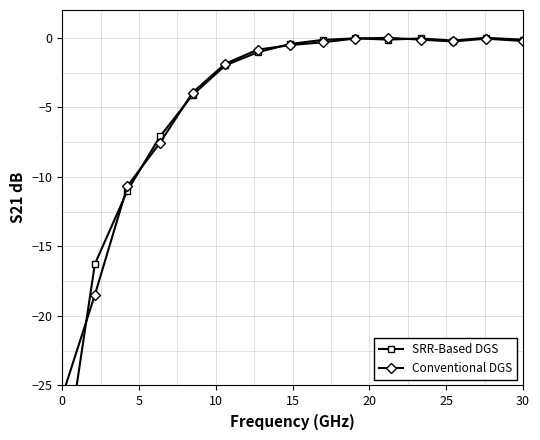

How many lines are shown in the chart?

2